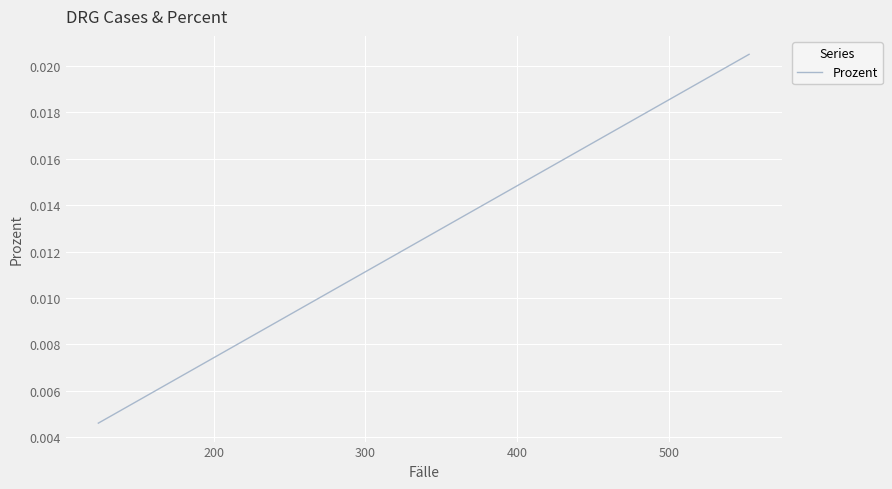

Is it true that the value at 100 is 0.0?

False